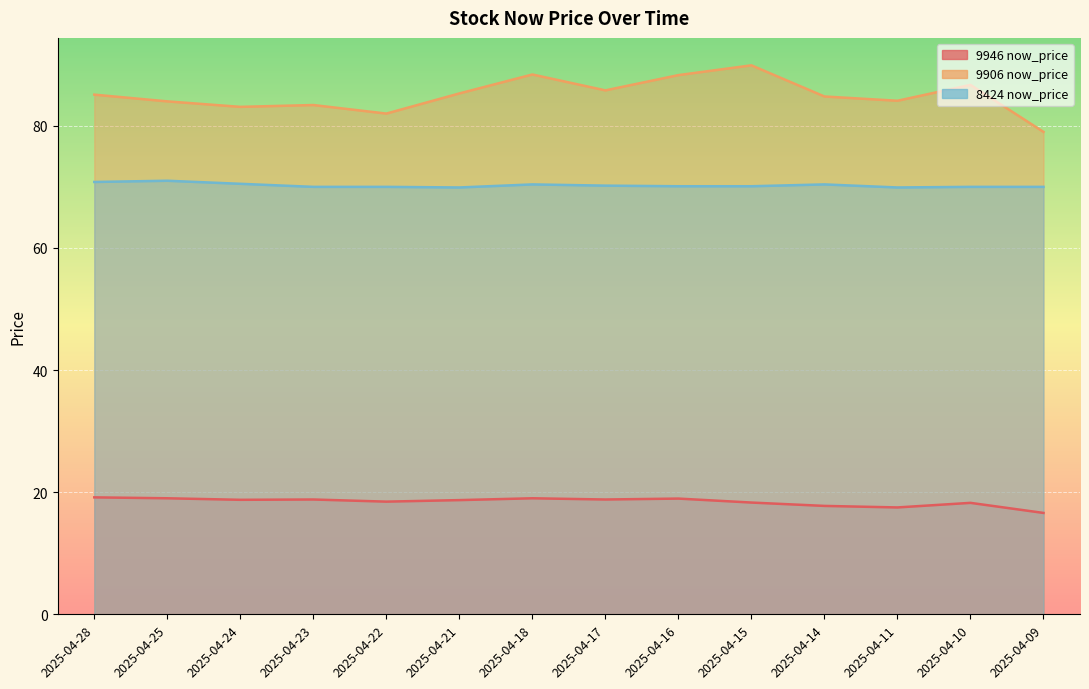

Where is 9906 now_price nearest to the value 84?

2025-04-25